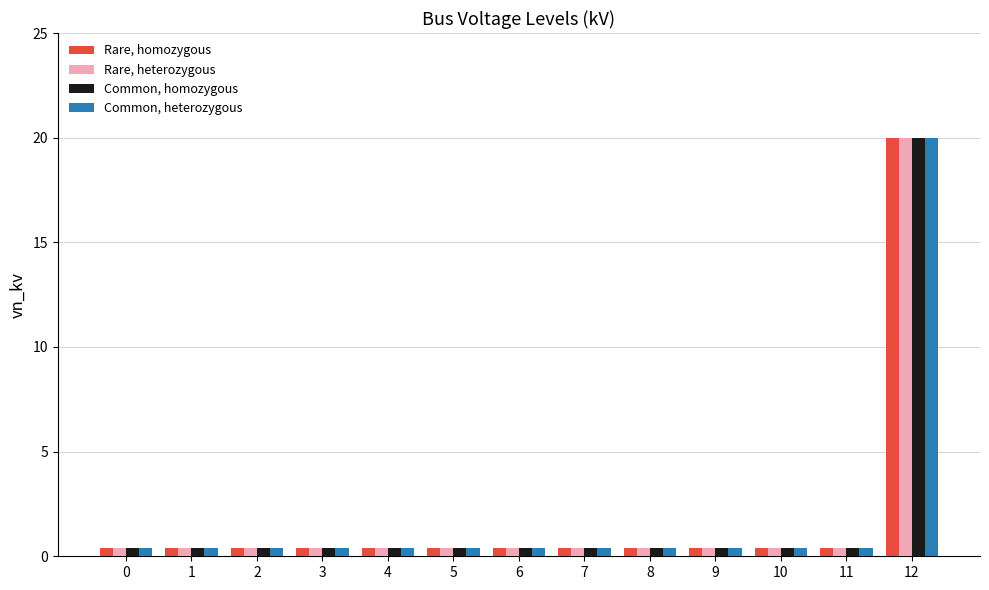

Reading left to right, what are all the values shown in this chart?

Rare, homozygous: 0.4	0.4	0.4	0.4	0.4	0.4	0.4	0.4	0.4	0.4	0.4	0.4	20.0
Rare, heterozygous: 0.4	0.4	0.4	0.4	0.4	0.4	0.4	0.4	0.4	0.4	0.4	0.4	20.0
Common, homozygous: 0.4	0.4	0.4	0.4	0.4	0.4	0.4	0.4	0.4	0.4	0.4	0.4	20.0
Common, heterozygous: 0.4	0.4	0.4	0.4	0.4	0.4	0.4	0.4	0.4	0.4	0.4	0.4	20.0